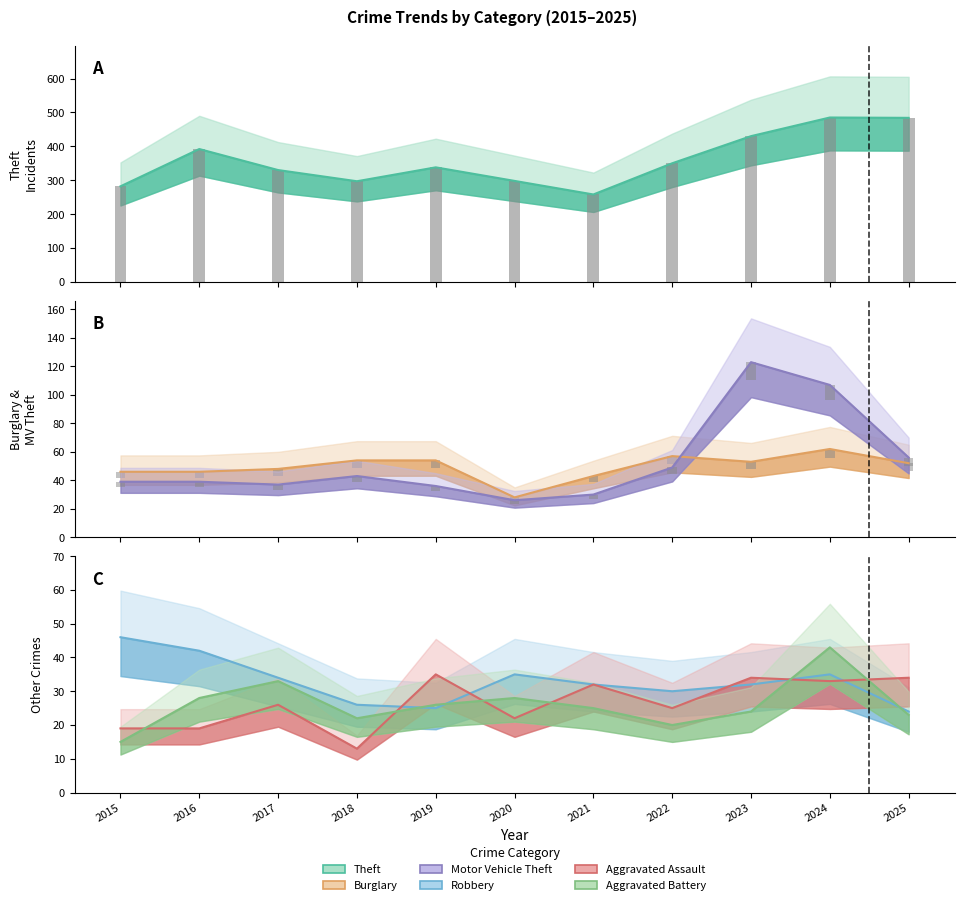

At which label is Theft closest to 371?

2016